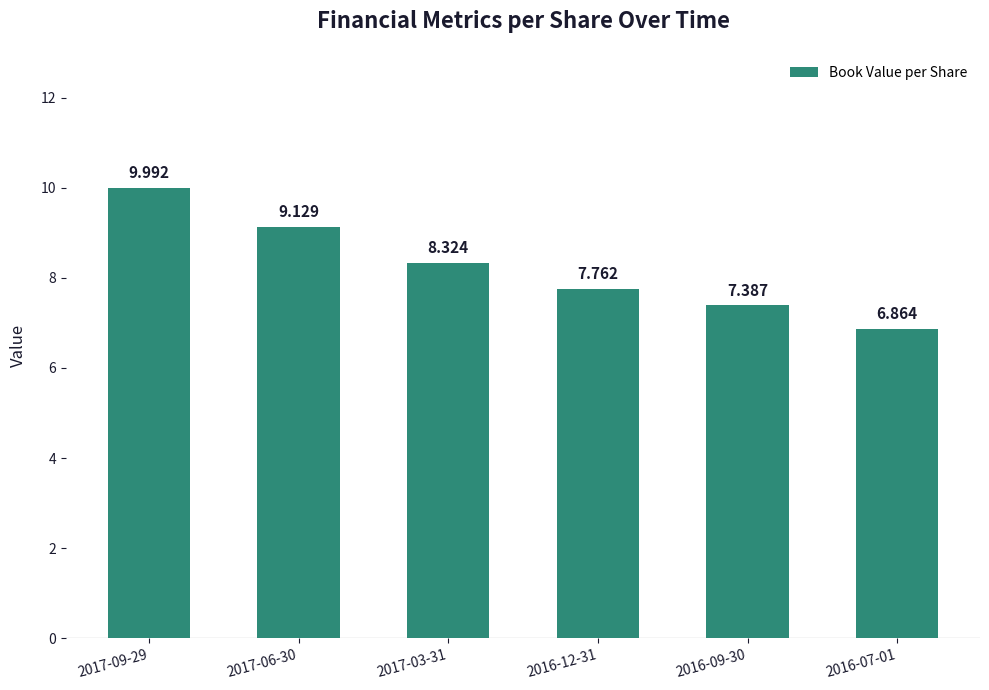

How many values exceed 8?

3